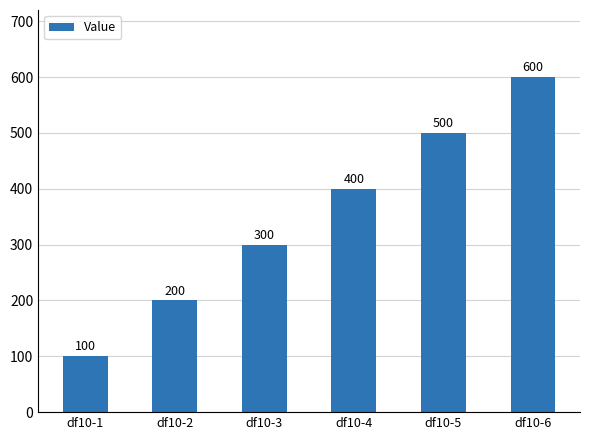

Count the values in the range 200 to 500.

4